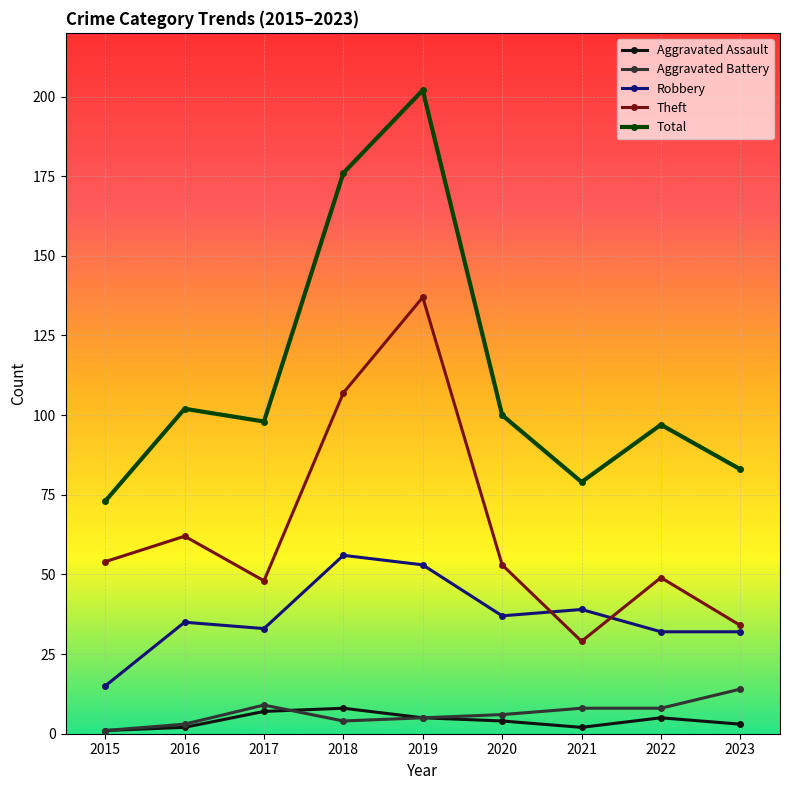

Is this an area chart (filled region under the line)?

No